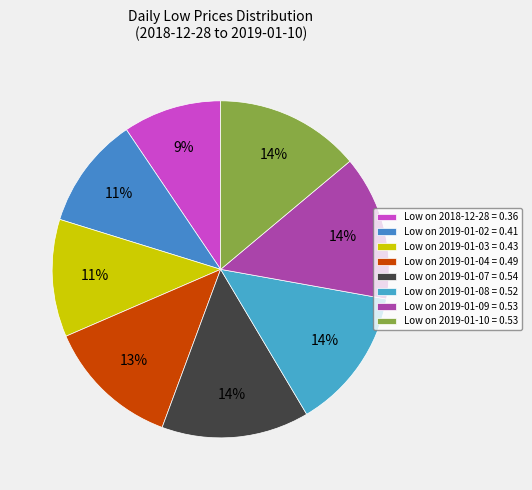

How many slices are in this pie chart?

8